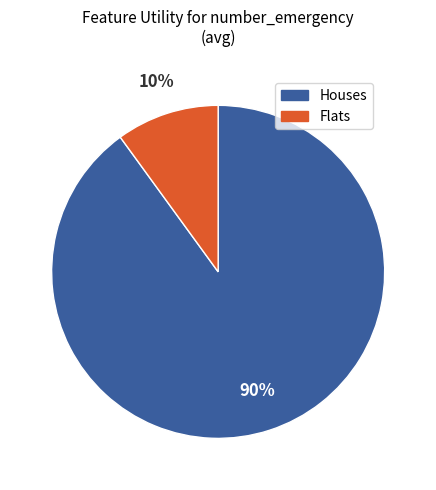

To the nearest percent, what is the average slice percentage?

50%